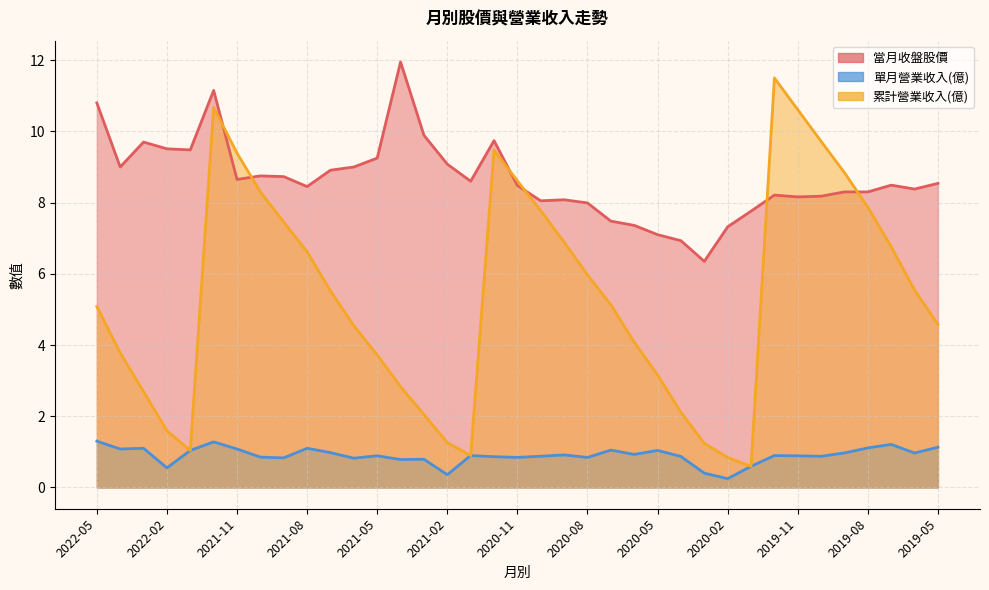

At which label does 單月營業收入(億) reach its peak?

2022-05